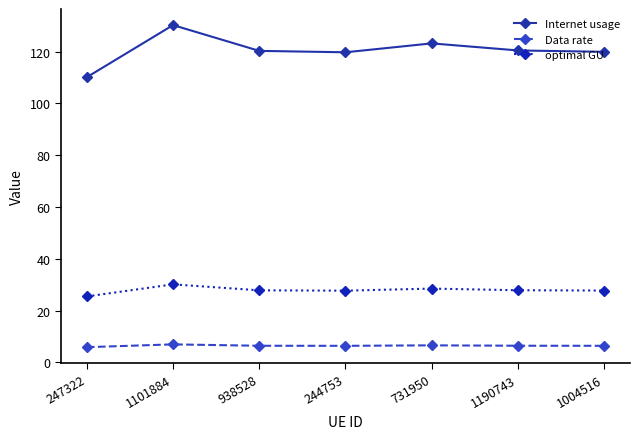

What value does the optimal GU series have at 247322?

25.5